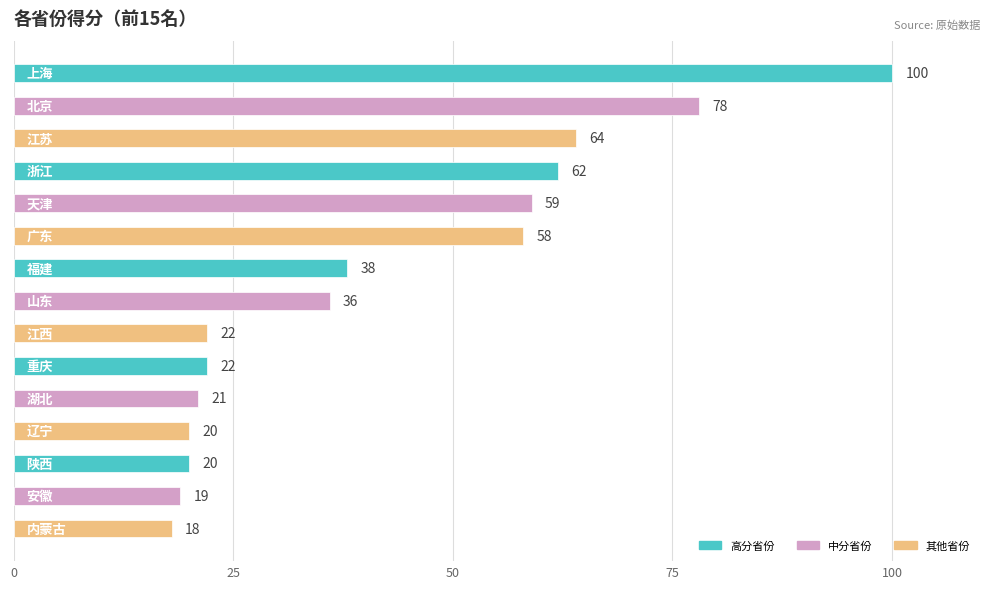

What is the value of the 2nd bar from the top?

78